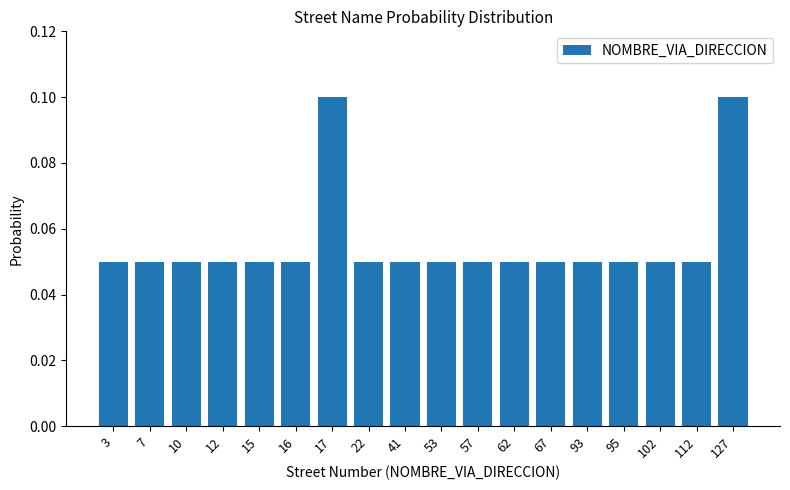

Is it true that the value at 127 is 0.0?

False